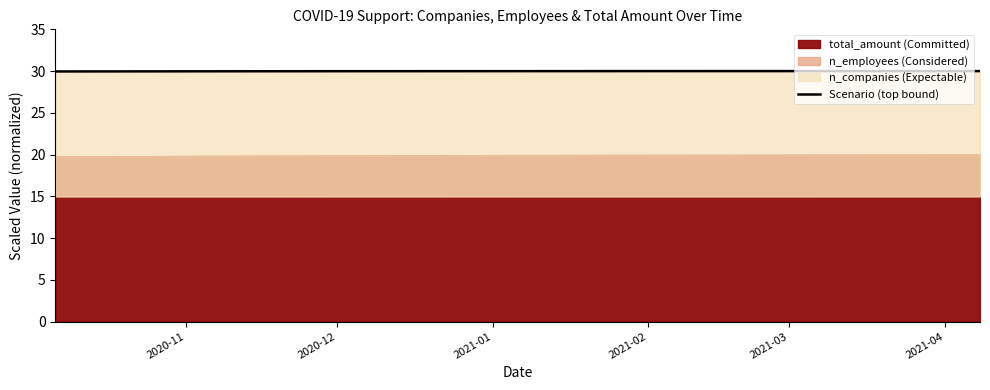

Is it true that the value at 2021-01 is 30.0?

True